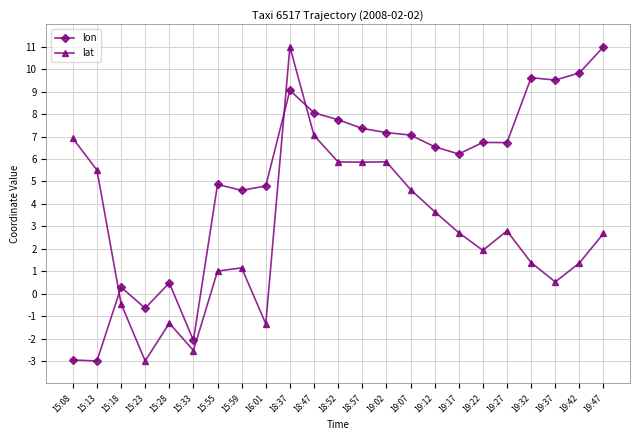

How many values in lon are above zero?

19